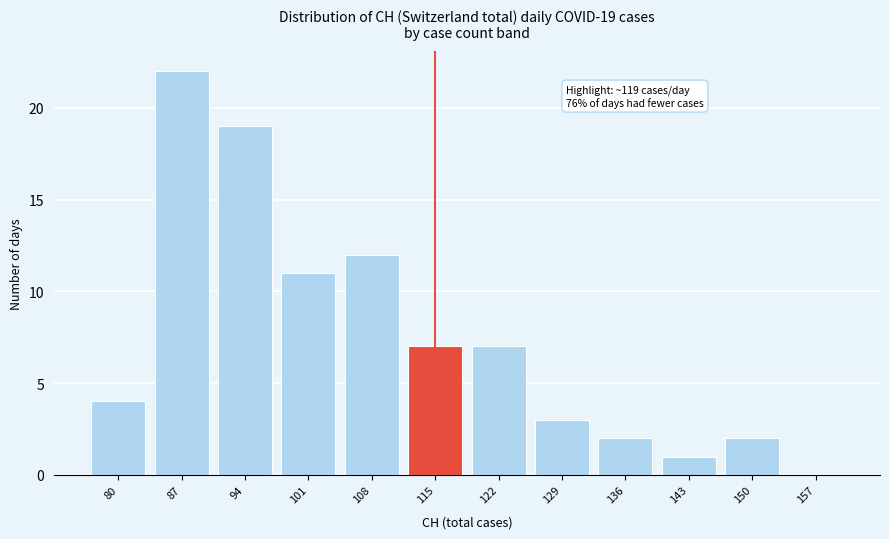

Reading right to left, transcribe all the data shown in this chart.

157=0	150=2	143=1	136=2	129=3	122=7	115=7	108=12	101=11	94=19	87=22	80=4